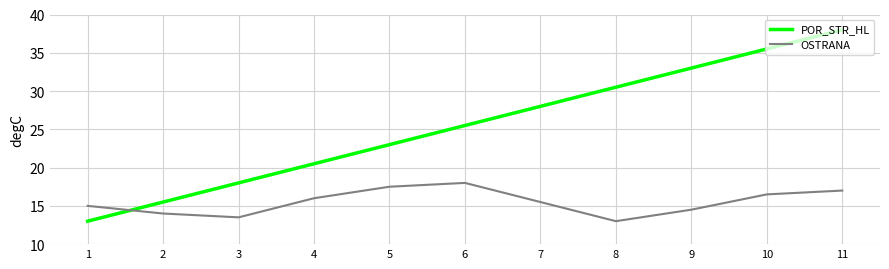

At which label is POR_STR_HL closest to 25?

6